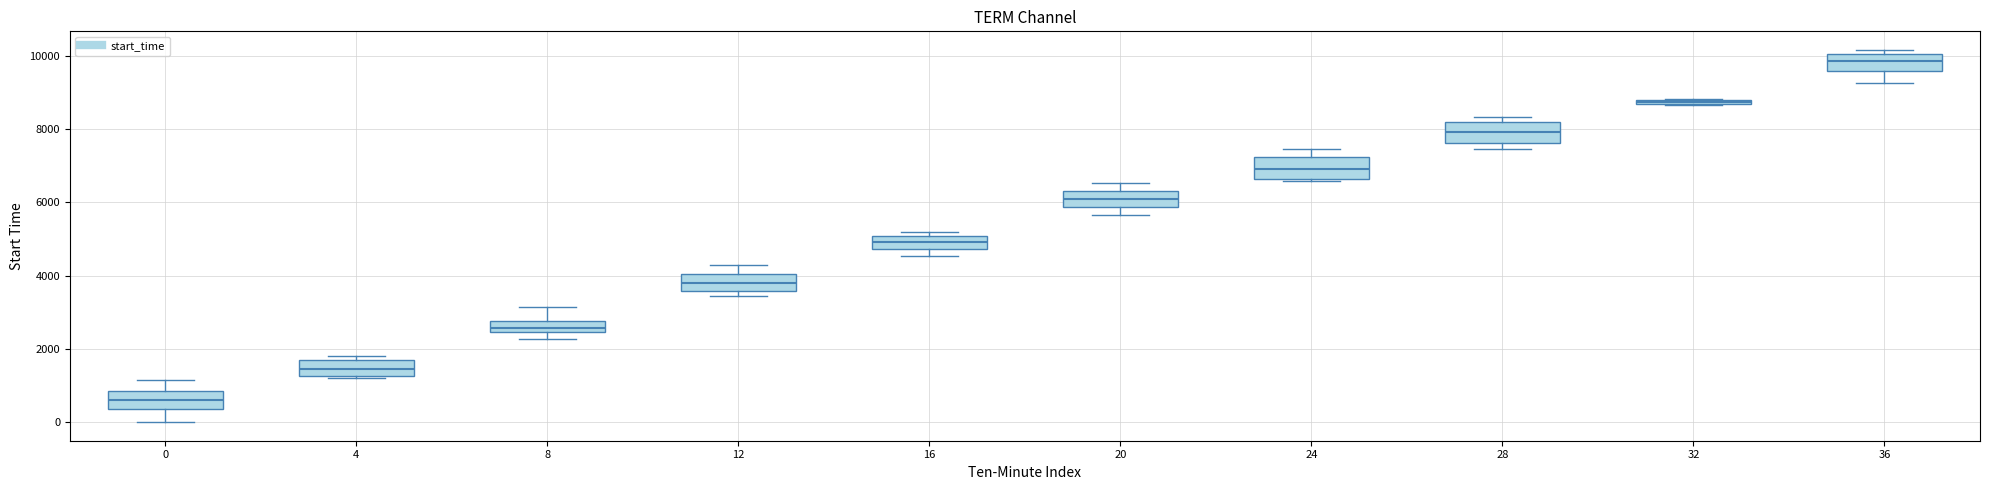

Which box's median line is the highest?

36